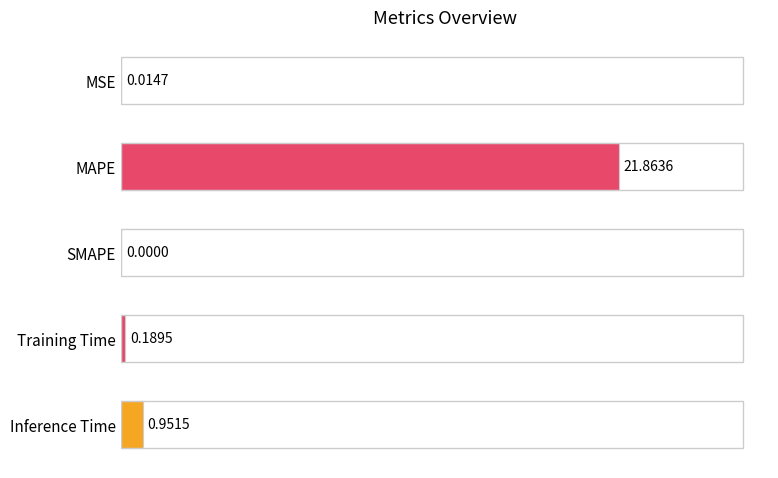

What is the sum of the values at Training Time and MAPE?

22.1